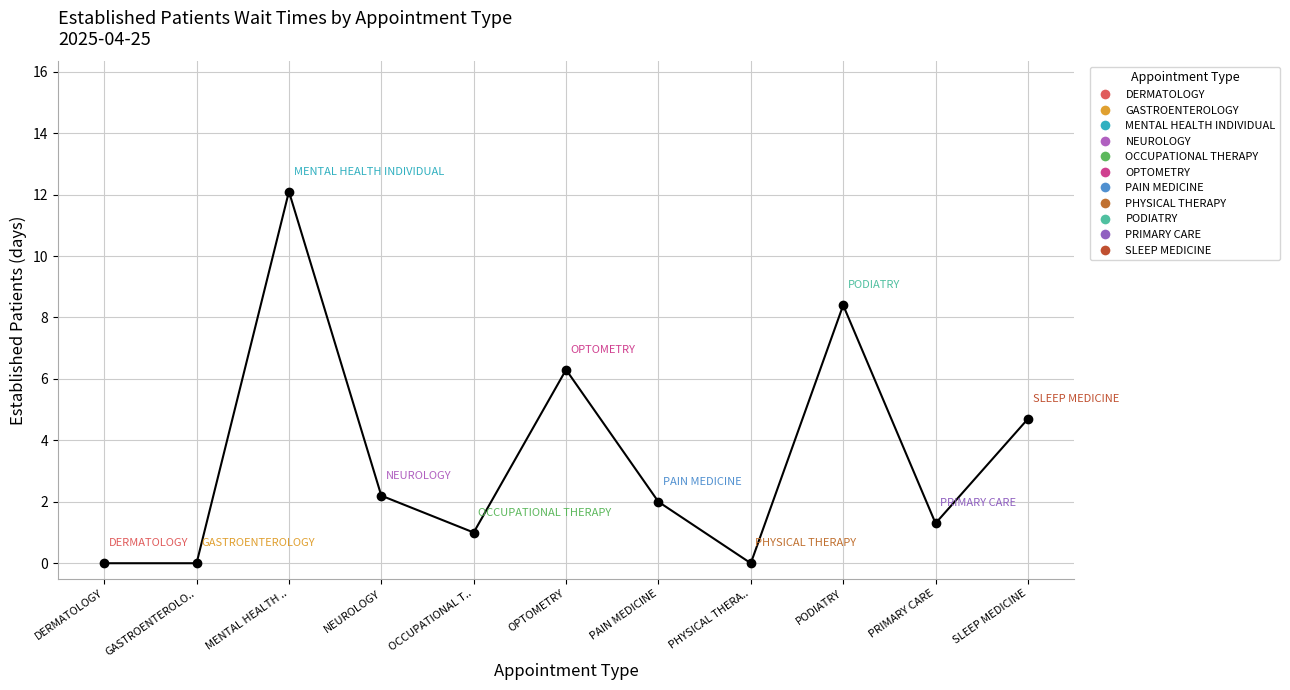

List the labels in order of value, smallest first.

DERMATOLOGY, GASTROENTEROLO.., PHYSICAL THERA.., OCCUPATIONAL T.., PRIMARY CARE, PAIN MEDICINE, NEUROLOGY, SLEEP MEDICINE, OPTOMETRY, PODIATRY, MENTAL HEALTH ..